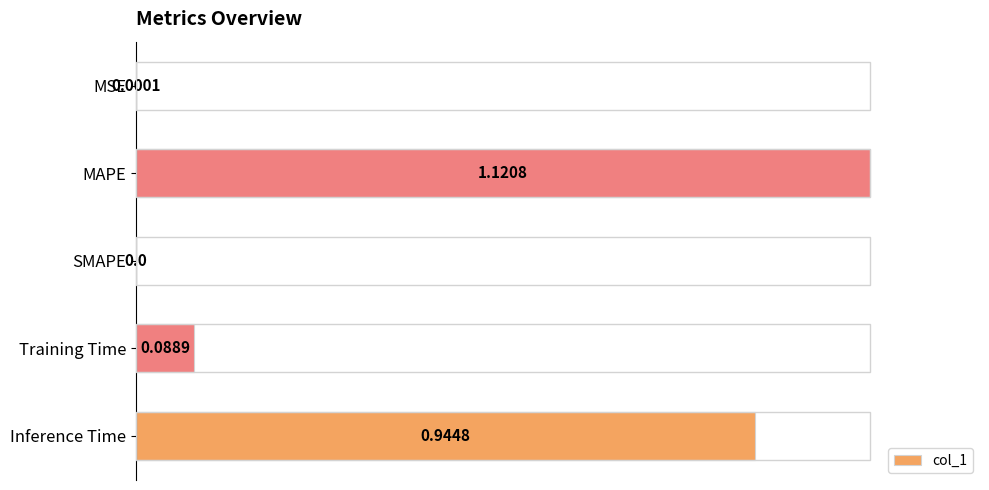

What is the sum of all values?

1.9